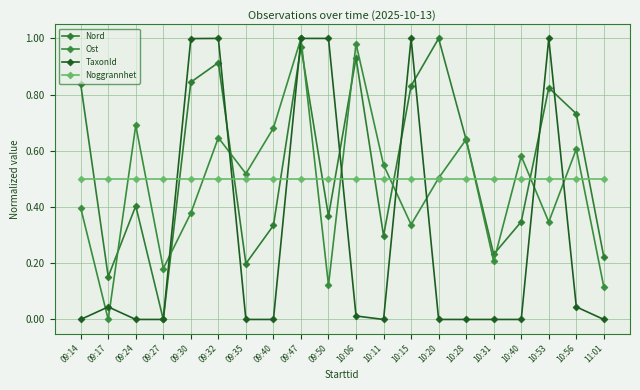

Is the value of Ost at 10:53 greater than the value of Noggrannhet at 09:47?

No